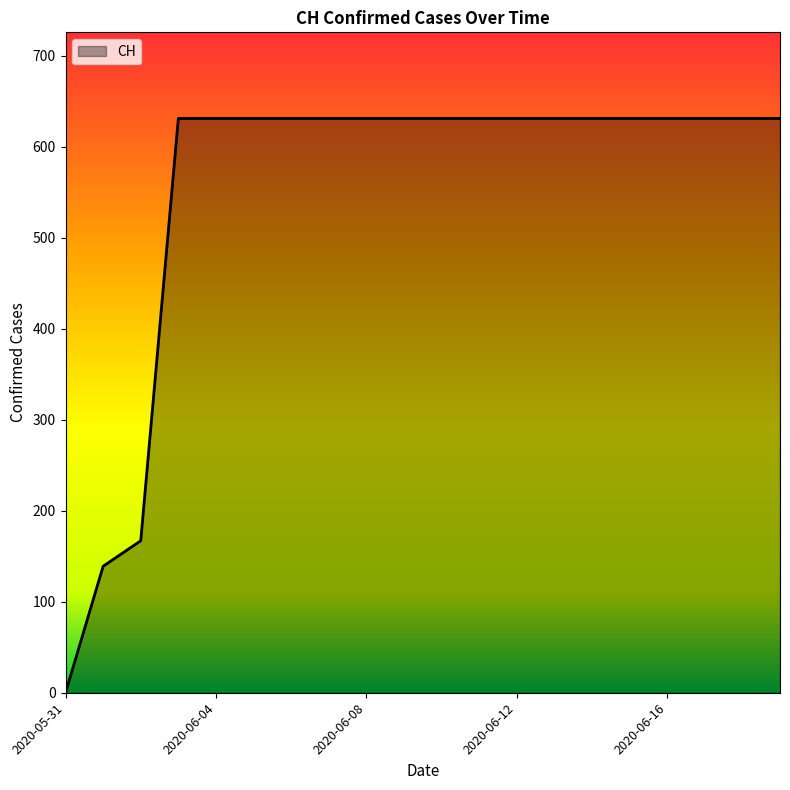

Count the number of data series in this chart.

1